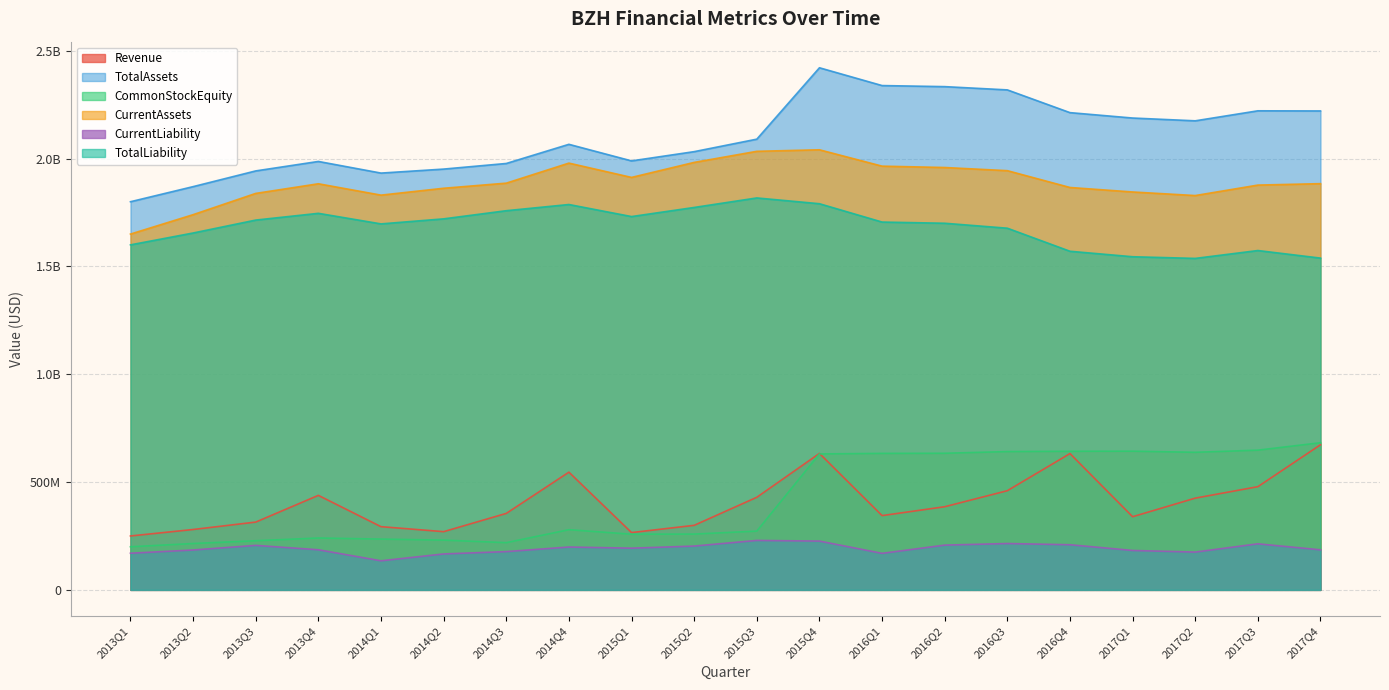

What is the difference between the CommonStockEquity values at 2017Q1 and 2016Q2?

9667000